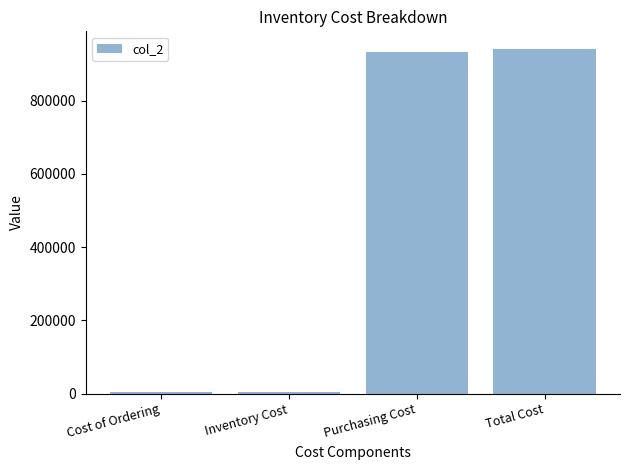

The value at Purchasing Cost is 233645.4. True or false?

False